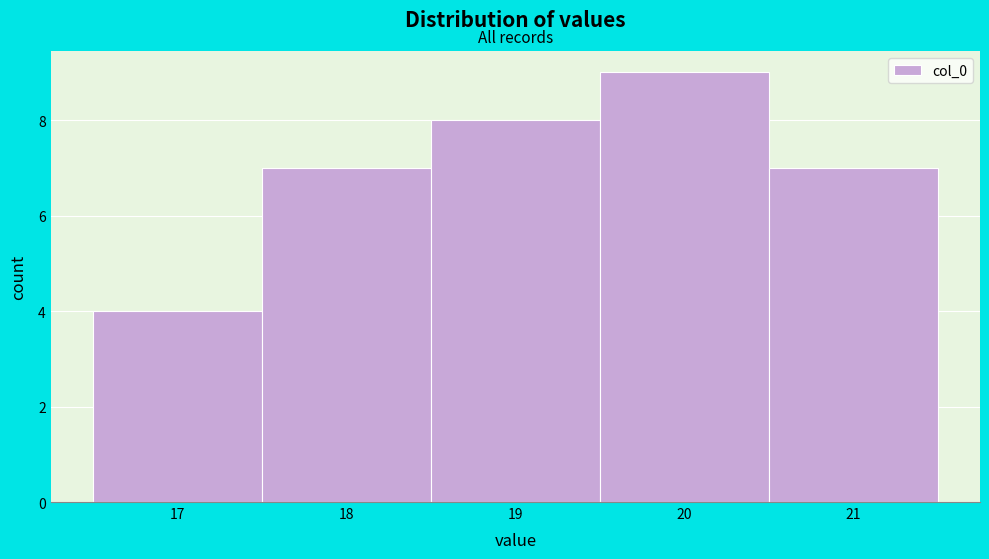

Reading left to right, transcribe this chart: for each bar, give the range it covers on the x-axis and its height. The values are not printed on the chart, so give them approximately, as read against the axis.

16.5 to 17.5: 4
17.5 to 18.5: 7
18.5 to 19.5: 8
19.5 to 20.5: 9
20.5 to 21.5: 7